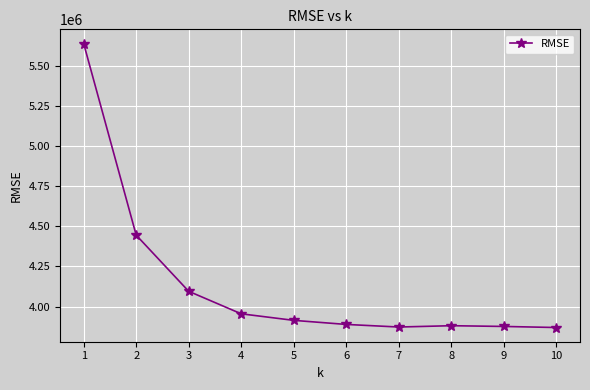

Which label corresponds to the largest value in the chart?

1